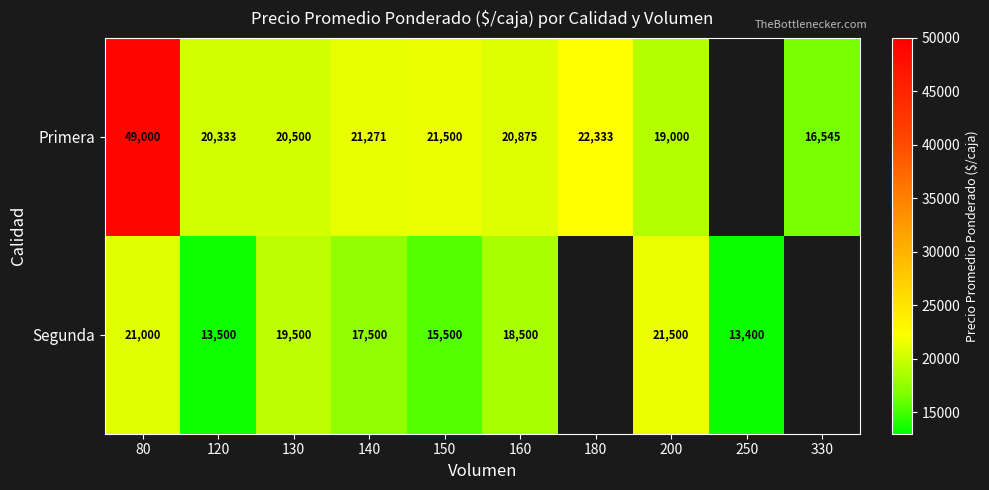

At 160, list the series in order from largest to smallest.

Primera, Segunda